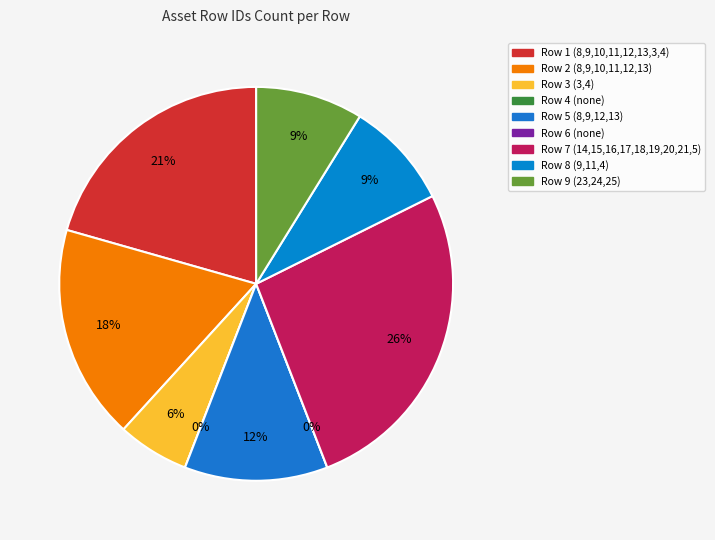

Rank the categories by value from lowest to highest.

Row 4, Row 6, Row 3, Row 8, Row 9, Row 5, Row 2, Row 1, Row 7